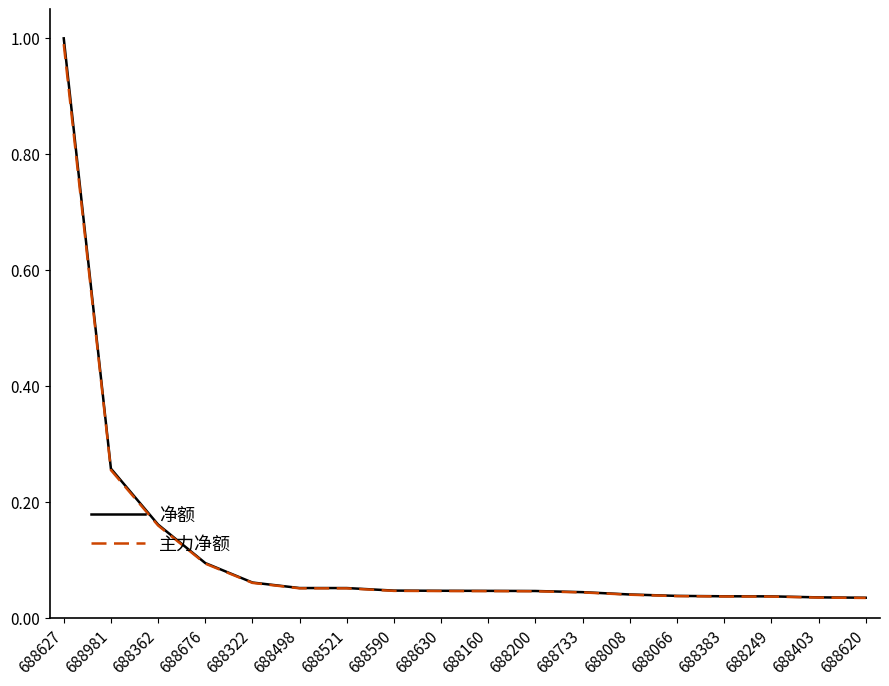

The value of 净额 at 688322 is 0.1. True or false?

True